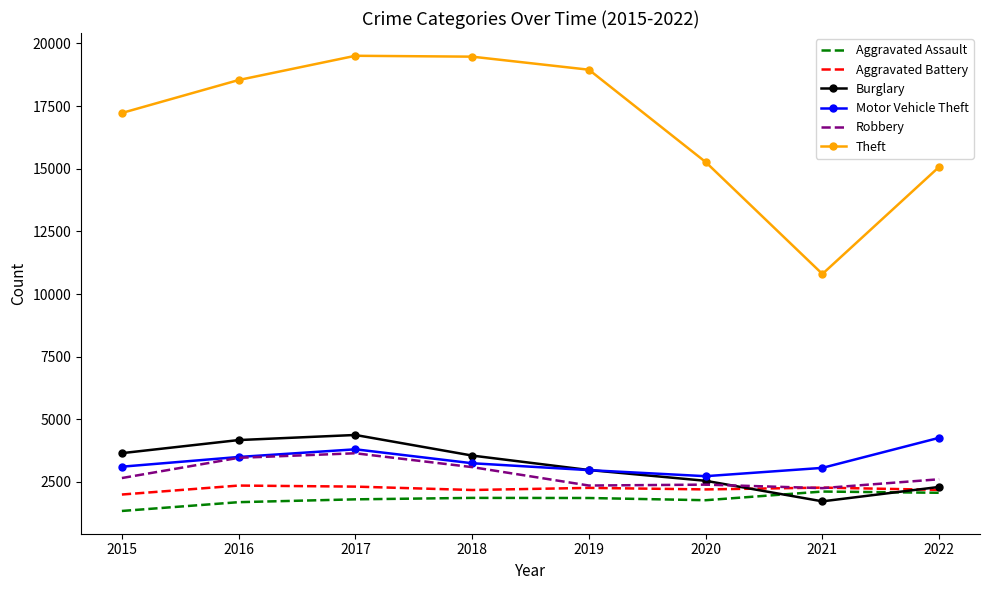

Is it true that Burglary equals 1462 at 2015?

False